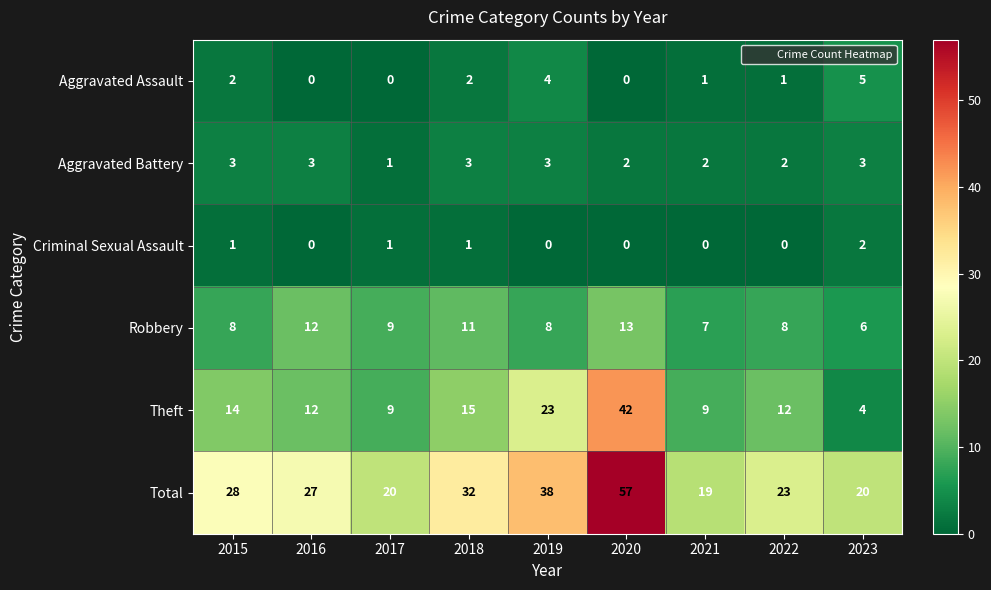

What is the spread (max minus min) of values at 2018?

31